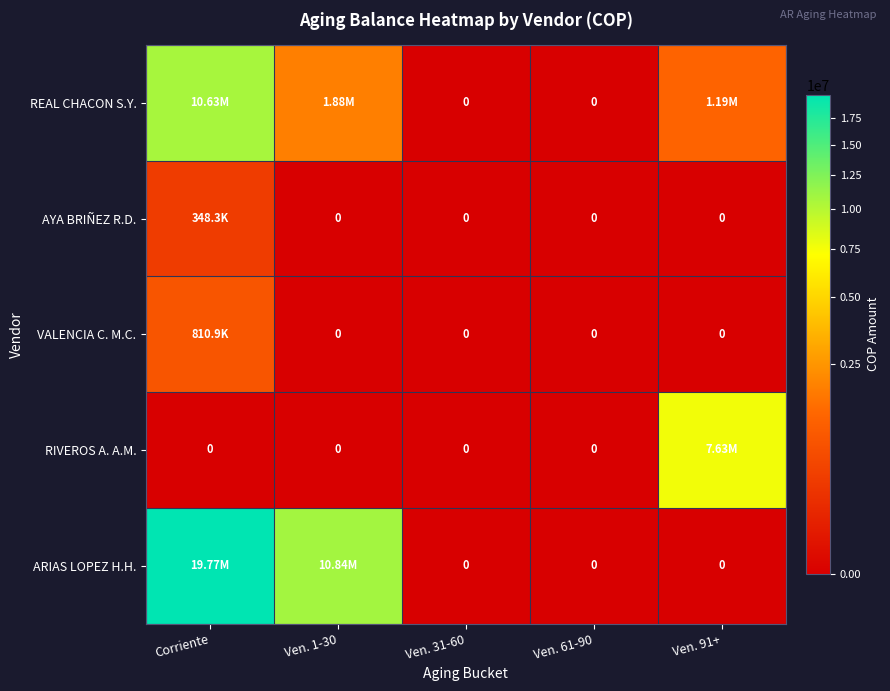

At Ven. 31-60, list the series in order from smallest to largest.

REAL CHACON S.Y., AYA BRIÑEZ R.D., VALENCIA C. M.C., RIVEROS A. A.M., ARIAS LOPEZ H.H.